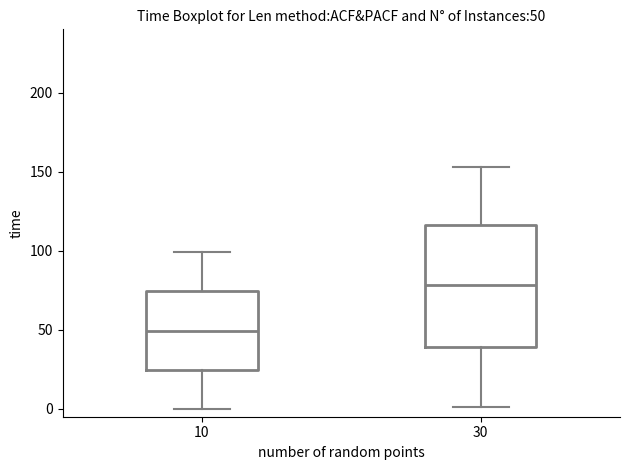

Which box's median line is the lowest?

10